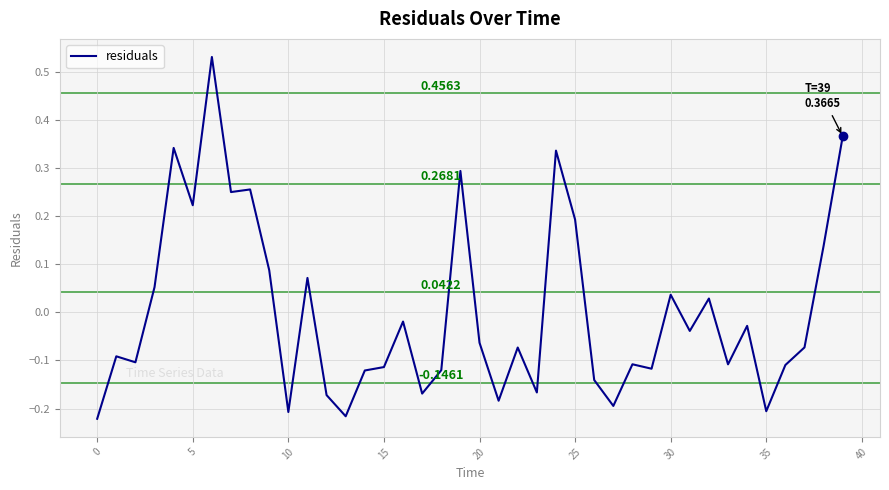

Count the number of values greater than 0.

15